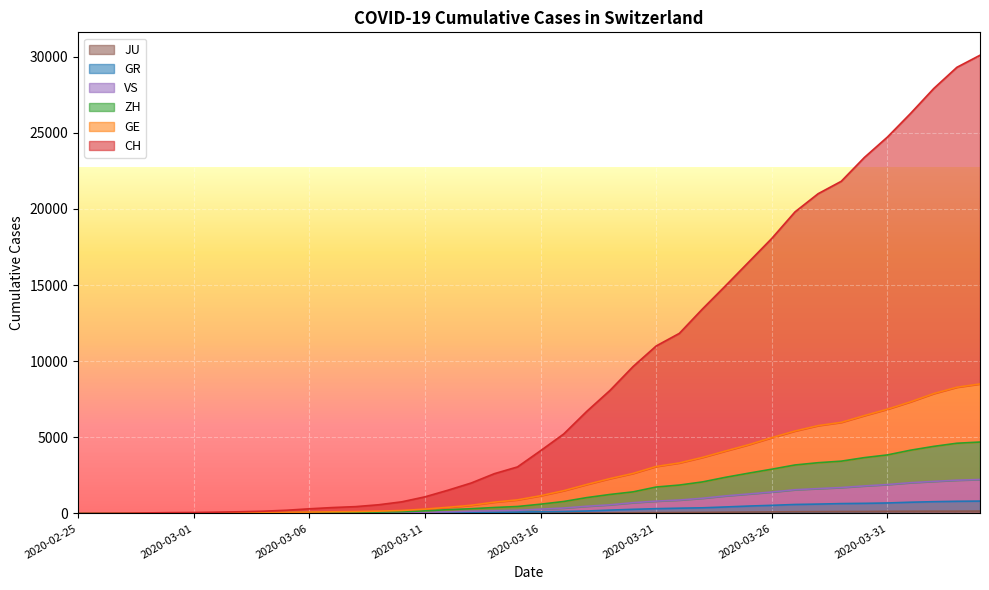

What is the total value across all series at 2020-03-18?

10317